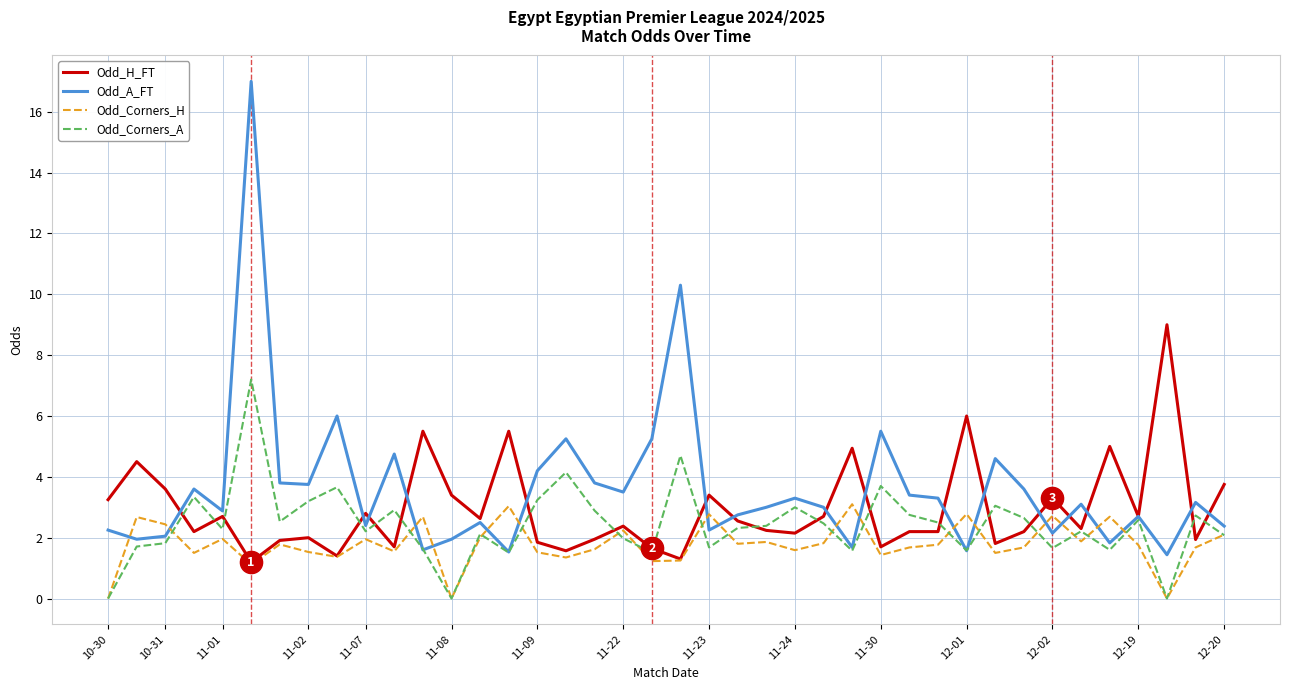

What is the greatest value displayed?

17.0